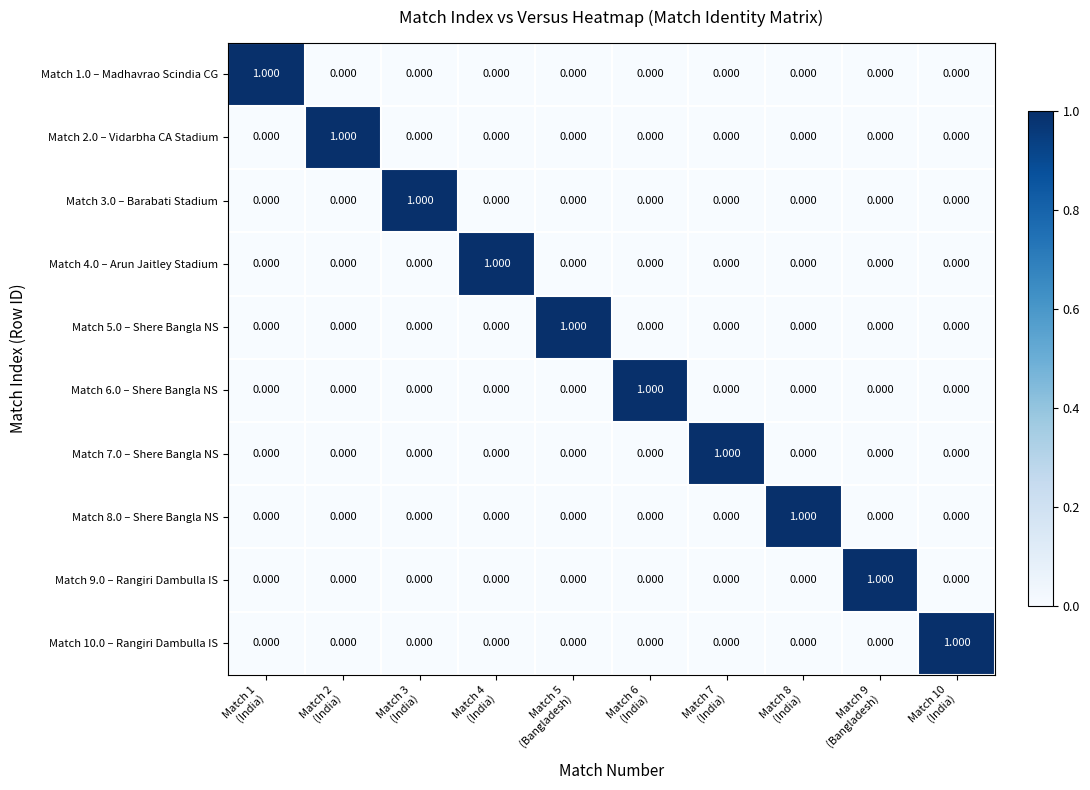

Reading right to left, list all the values displayed in this chart.

Match 1.0 – Madhavrao Scindia CG: Match 10
(India)=0	Match 9
(Bangladesh)=0	Match 8
(India)=0	Match 7
(India)=0	Match 6
(India)=0	Match 5
(Bangladesh)=0	Match 4
(India)=0	Match 3
(India)=0	Match 2
(India)=0	Match 1
(India)=1
Match 2.0 – Vidarbha CA Stadium: Match 10
(India)=0	Match 9
(Bangladesh)=0	Match 8
(India)=0	Match 7
(India)=0	Match 6
(India)=0	Match 5
(Bangladesh)=0	Match 4
(India)=0	Match 3
(India)=0	Match 2
(India)=1	Match 1
(India)=0
Match 3.0 – Barabati Stadium: Match 10
(India)=0	Match 9
(Bangladesh)=0	Match 8
(India)=0	Match 7
(India)=0	Match 6
(India)=0	Match 5
(Bangladesh)=0	Match 4
(India)=0	Match 3
(India)=1	Match 2
(India)=0	Match 1
(India)=0
Match 4.0 – Arun Jaitley Stadium: Match 10
(India)=0	Match 9
(Bangladesh)=0	Match 8
(India)=0	Match 7
(India)=0	Match 6
(India)=0	Match 5
(Bangladesh)=0	Match 4
(India)=1	Match 3
(India)=0	Match 2
(India)=0	Match 1
(India)=0
Match 5.0 – Shere Bangla NS: Match 10
(India)=0	Match 9
(Bangladesh)=0	Match 8
(India)=0	Match 7
(India)=0	Match 6
(India)=0	Match 5
(Bangladesh)=1	Match 4
(India)=0	Match 3
(India)=0	Match 2
(India)=0	Match 1
(India)=0
Match 6.0 – Shere Bangla NS: Match 10
(India)=0	Match 9
(Bangladesh)=0	Match 8
(India)=0	Match 7
(India)=0	Match 6
(India)=1	Match 5
(Bangladesh)=0	Match 4
(India)=0	Match 3
(India)=0	Match 2
(India)=0	Match 1
(India)=0
Match 7.0 – Shere Bangla NS: Match 10
(India)=0	Match 9
(Bangladesh)=0	Match 8
(India)=0	Match 7
(India)=1	Match 6
(India)=0	Match 5
(Bangladesh)=0	Match 4
(India)=0	Match 3
(India)=0	Match 2
(India)=0	Match 1
(India)=0
Match 8.0 – Shere Bangla NS: Match 10
(India)=0	Match 9
(Bangladesh)=0	Match 8
(India)=1	Match 7
(India)=0	Match 6
(India)=0	Match 5
(Bangladesh)=0	Match 4
(India)=0	Match 3
(India)=0	Match 2
(India)=0	Match 1
(India)=0
Match 9.0 – Rangiri Dambulla IS: Match 10
(India)=0	Match 9
(Bangladesh)=1	Match 8
(India)=0	Match 7
(India)=0	Match 6
(India)=0	Match 5
(Bangladesh)=0	Match 4
(India)=0	Match 3
(India)=0	Match 2
(India)=0	Match 1
(India)=0
Match 10.0 – Rangiri Dambulla IS: Match 10
(India)=1	Match 9
(Bangladesh)=0	Match 8
(India)=0	Match 7
(India)=0	Match 6
(India)=0	Match 5
(Bangladesh)=0	Match 4
(India)=0	Match 3
(India)=0	Match 2
(India)=0	Match 1
(India)=0